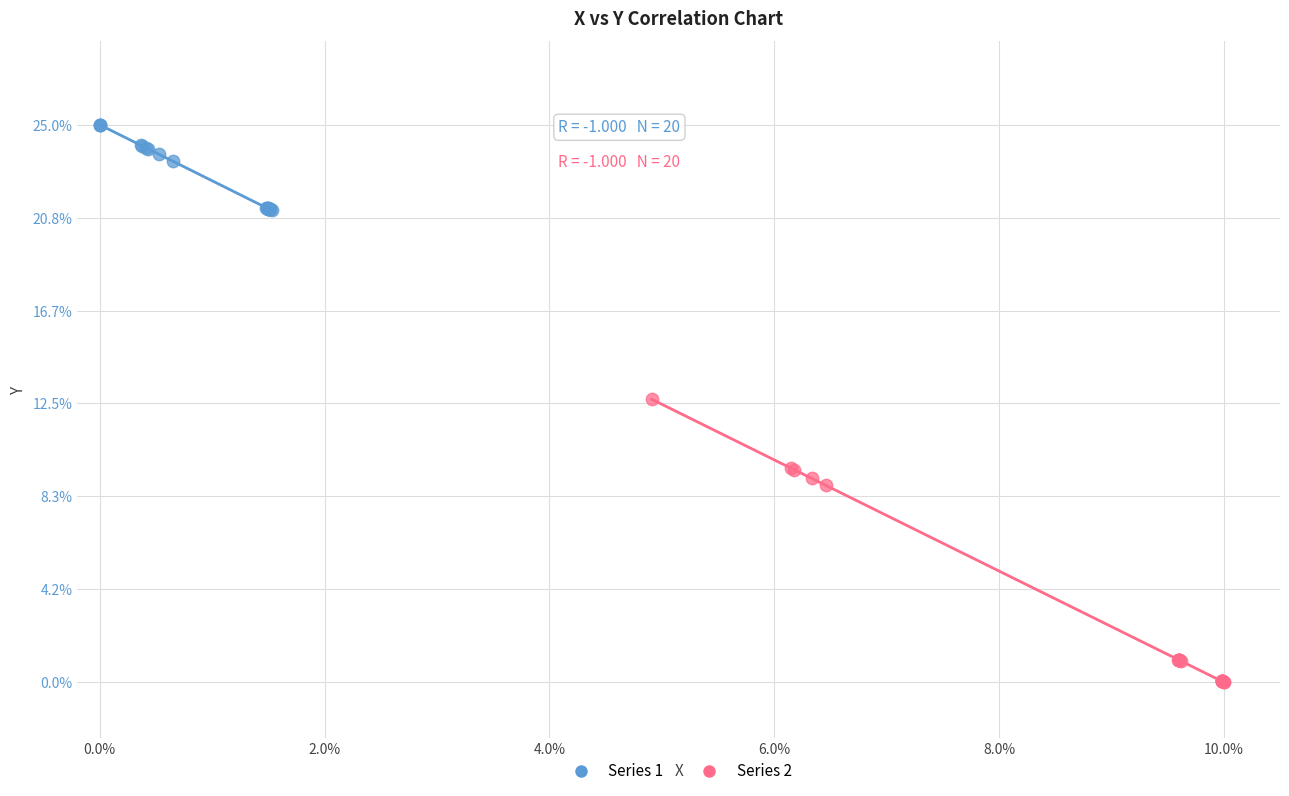

Which series contains the highest Y value?

Series 1